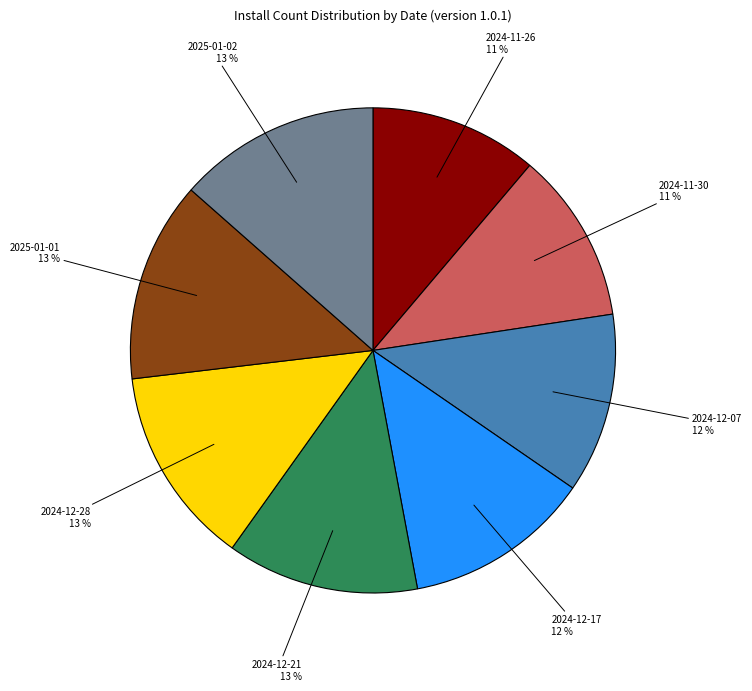

Does any single category account for the majority?

No